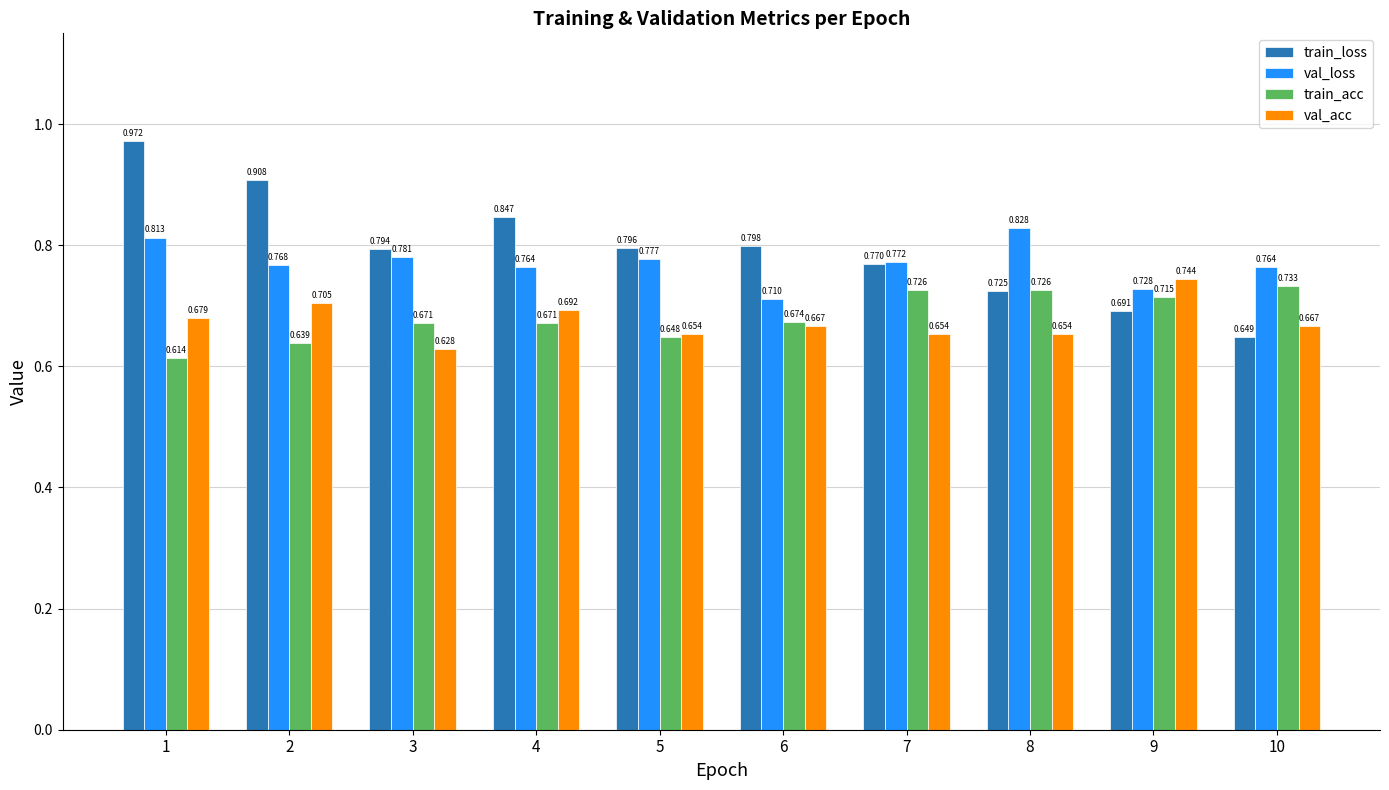

Count the number of data series in this chart.

4